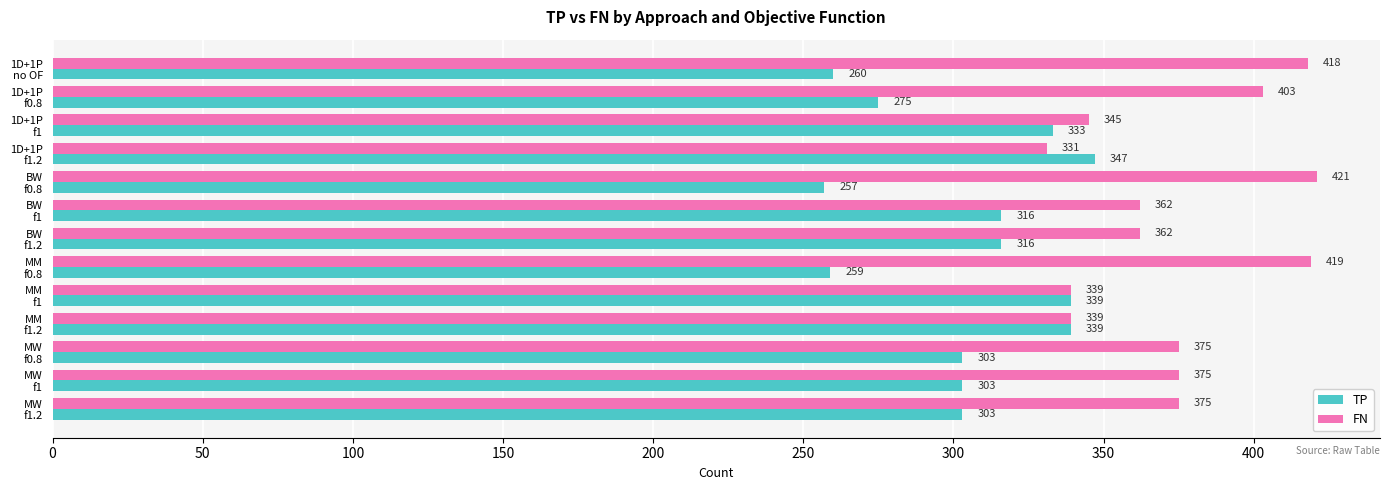

List the series in order of their overall mean, highest first.

FN, TP